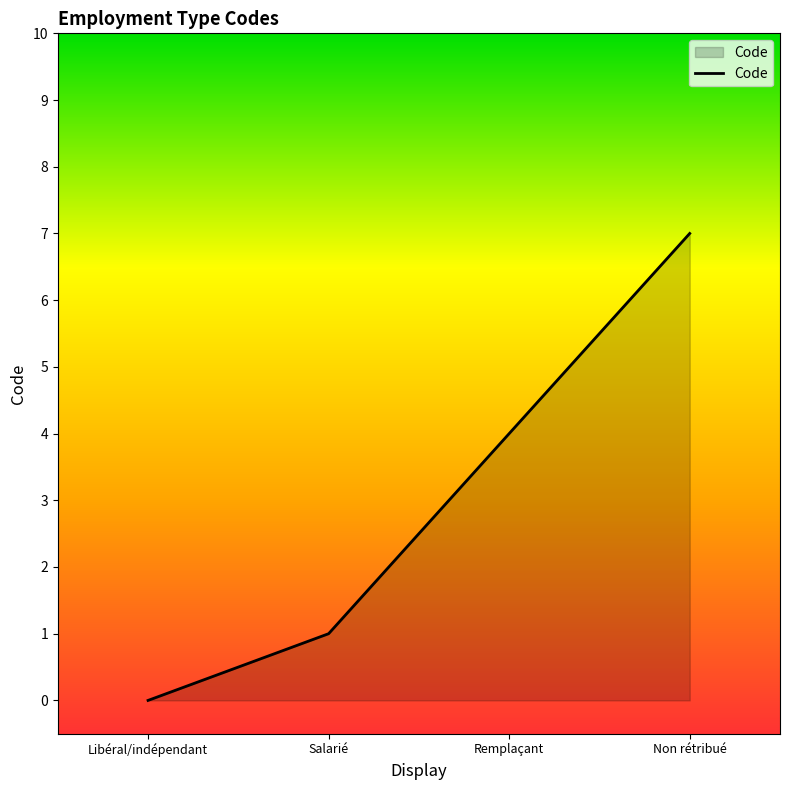

How many values are between 1 and 7?

3